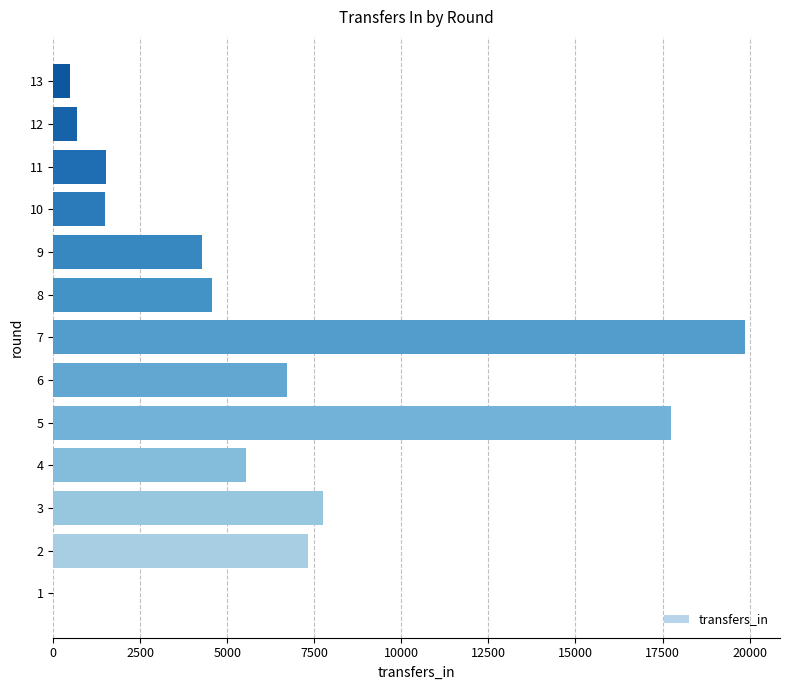

What is the ratio of the value at 6 to the value at 9?

1.6